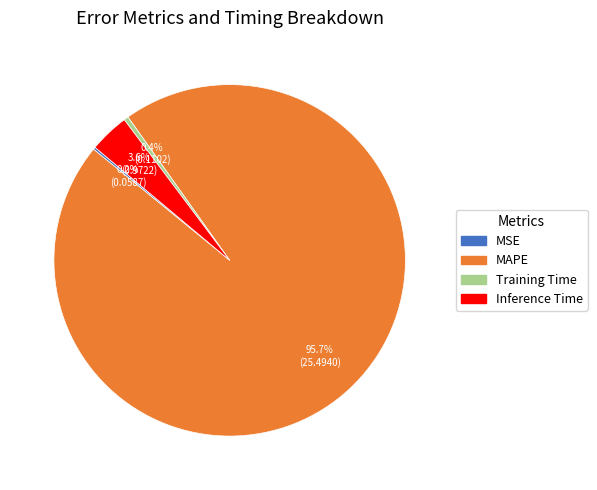

Is there a majority slice in this chart?

Yes